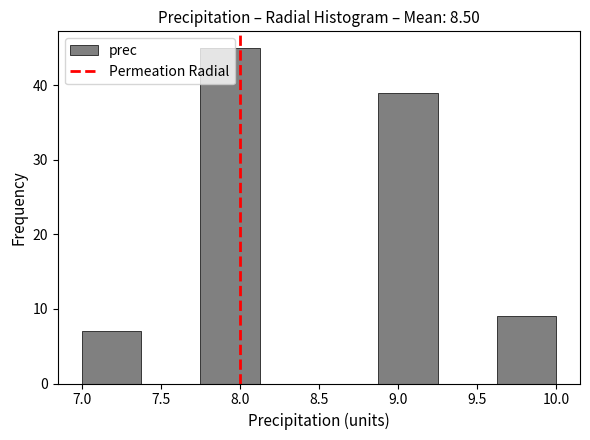

How tall is the bar that spans 7.000 to 7.375 on the x-axis? Neither the bar edges nor the heights are printed on the chart, so give them approximately, as read against the axes.

7